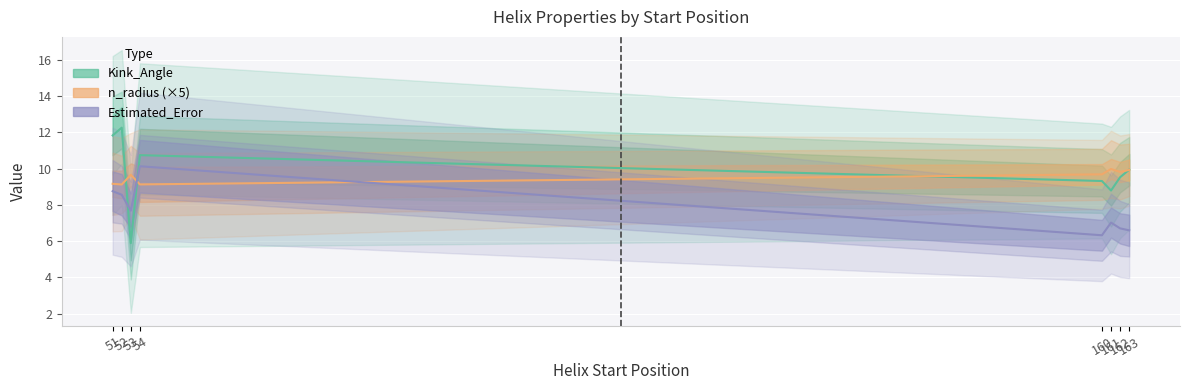

Between 161 and 160, which is larger?

160